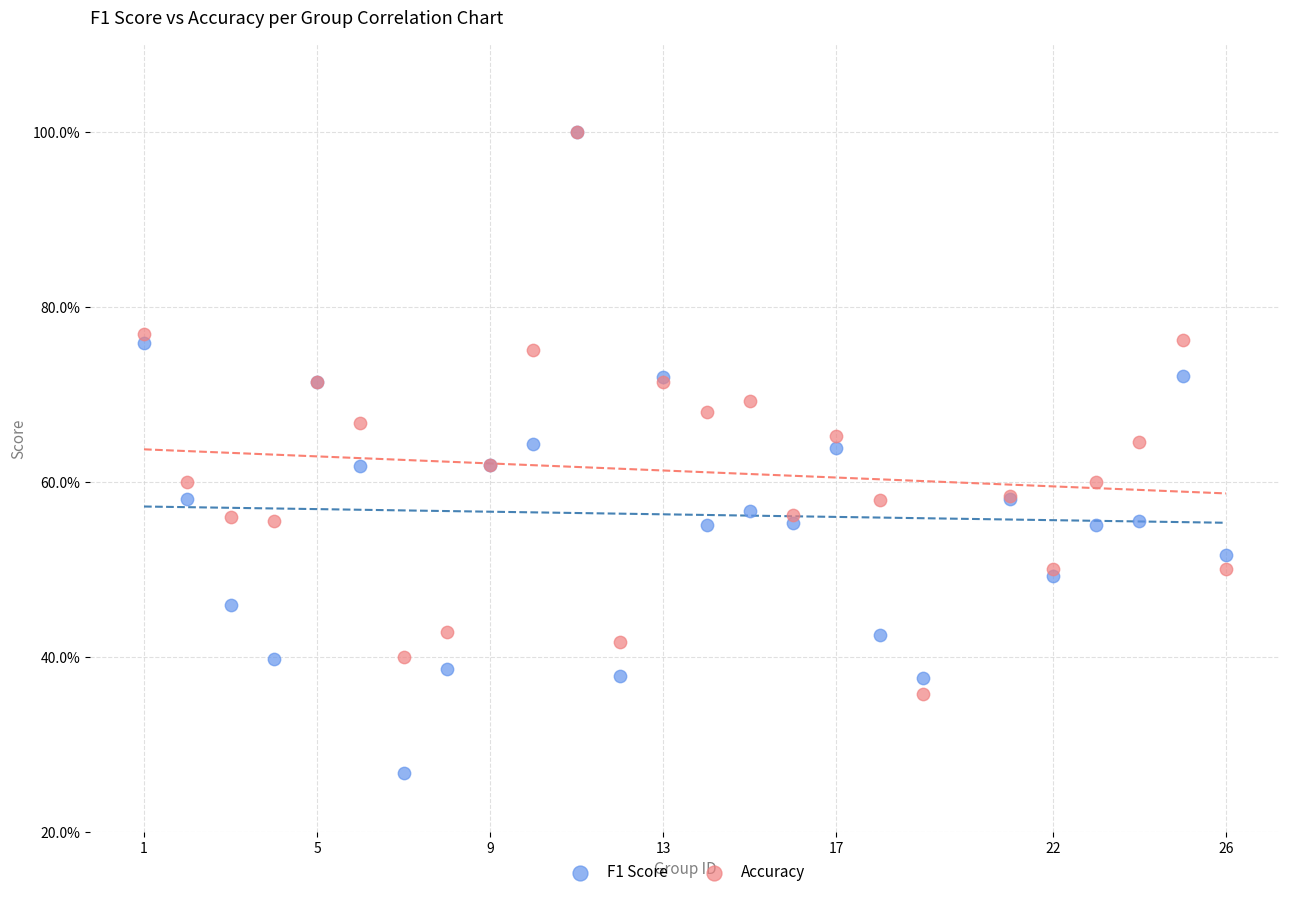

Which series has the largest Y range (max minus min)?

F1 Score